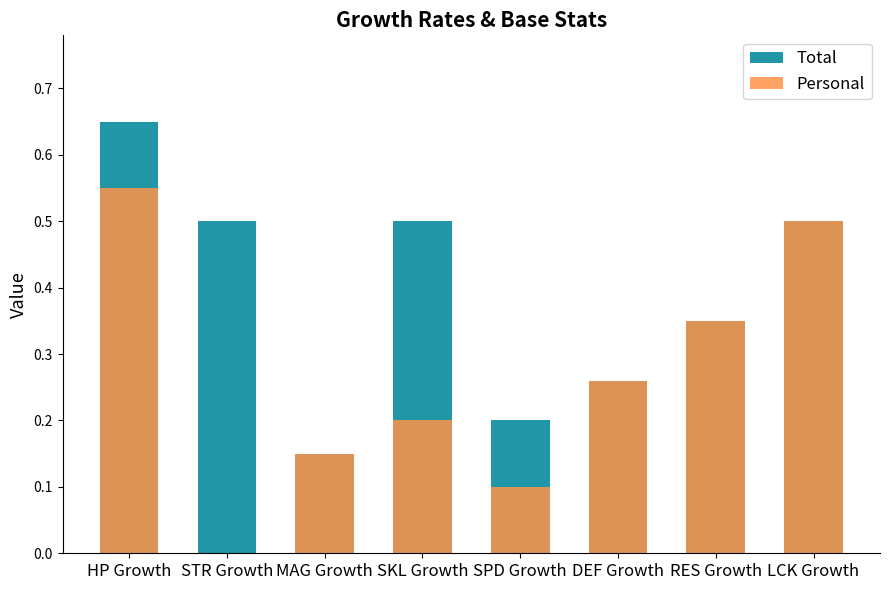

What position from the right is RES Growth?

2